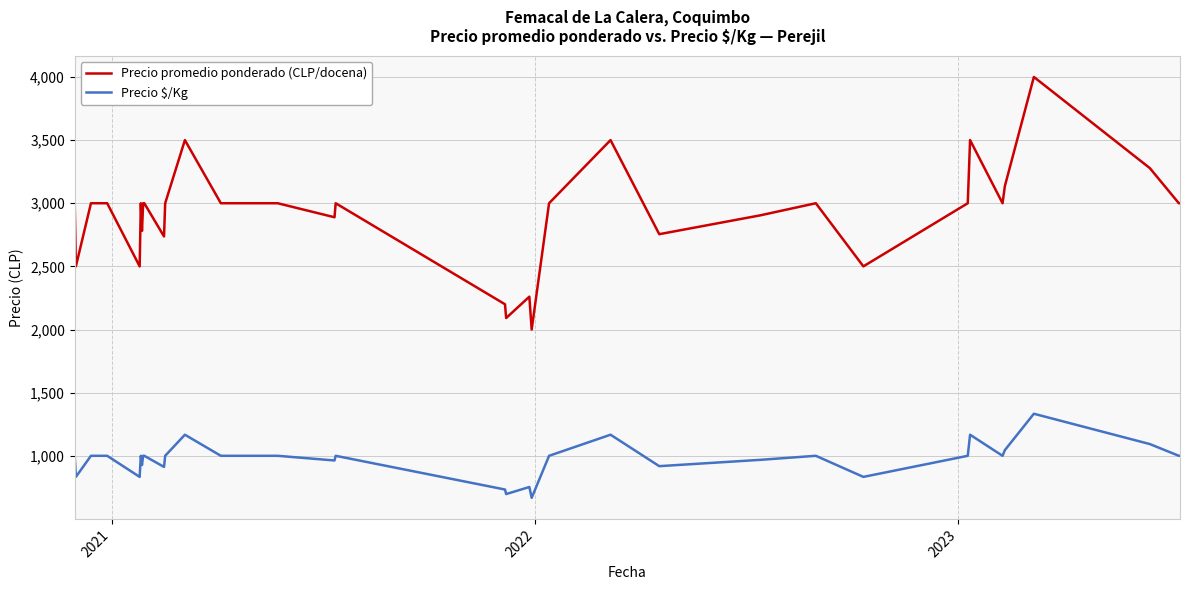

True or false: Precio promedio ponderado (CLP/docena) and Precio $/Kg intersect in this chart.

False